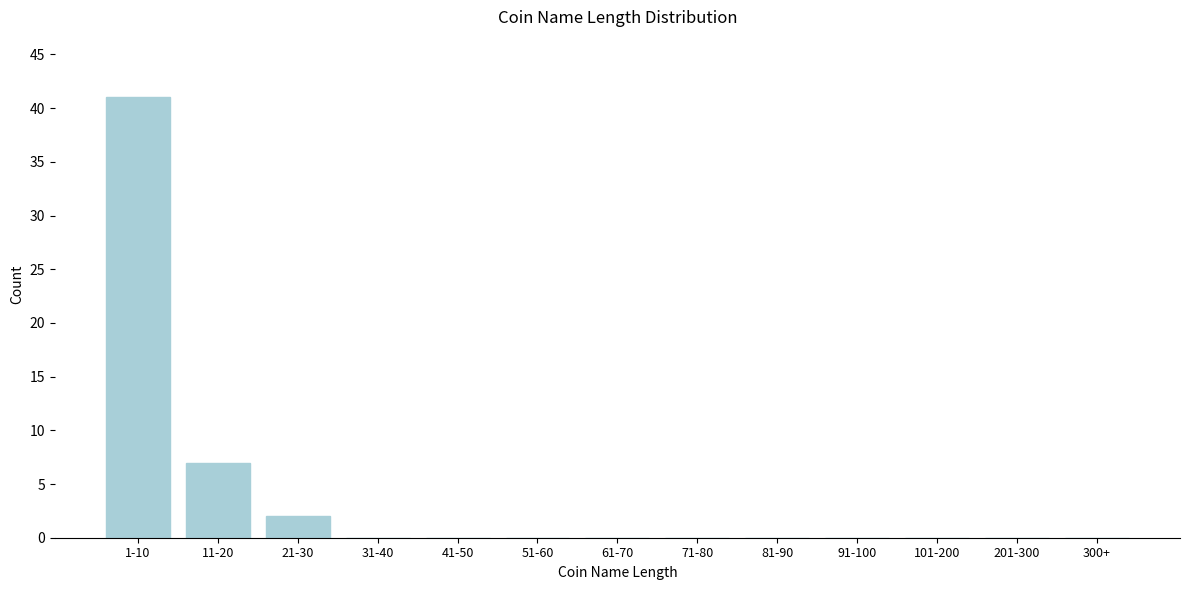

Reading left to right, extract all data points from this chart.

1-10=41	11-20=7	21-30=2	31-40=0	41-50=0	51-60=0	61-70=0	71-80=0	81-90=0	91-100=0	101-200=0	201-300=0	300+=0